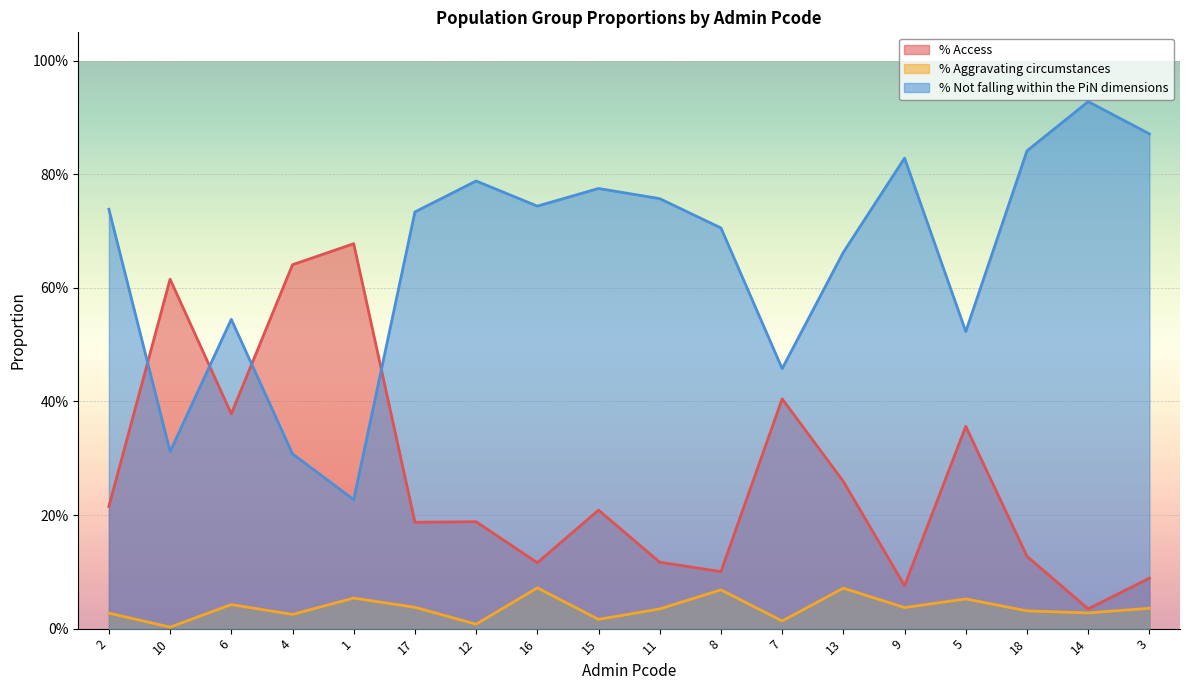

How many data points does each series have?

18